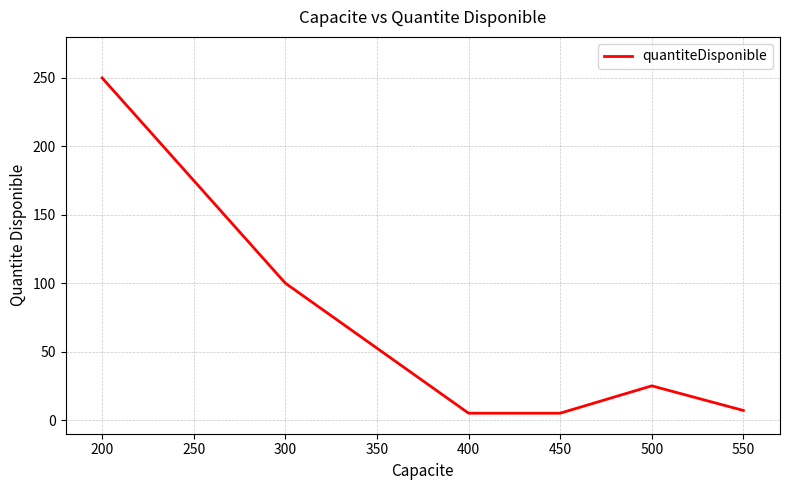

What is the sum of all values?

392